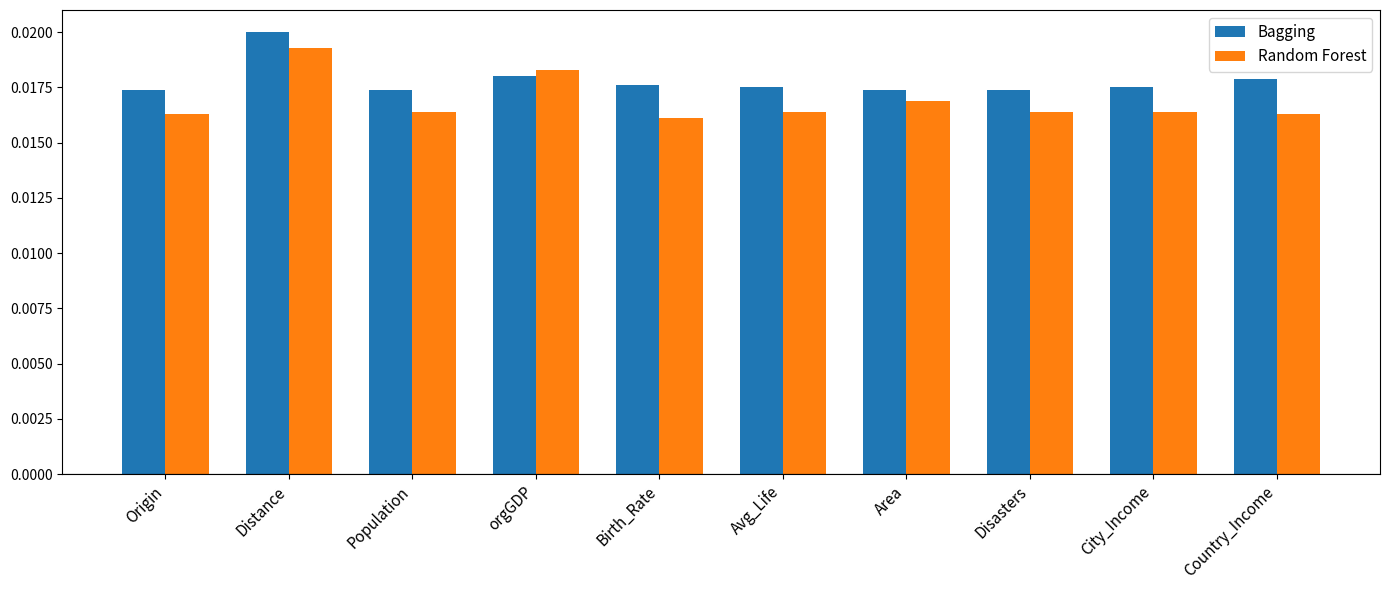

Which series has the largest range (max minus min)?

Random Forest